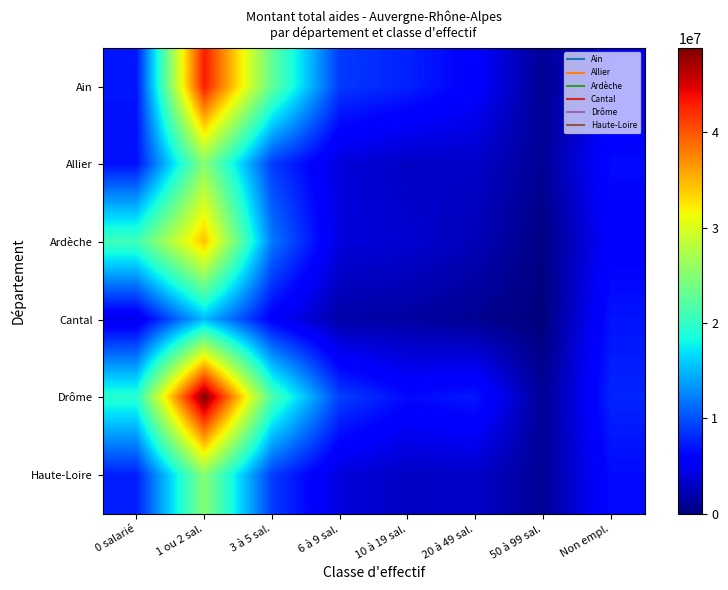

Rank the series at 50 à 99 sal. from highest to lowest value.

Allier, Haute-Loire, Drôme, Ain, Ardèche, Cantal